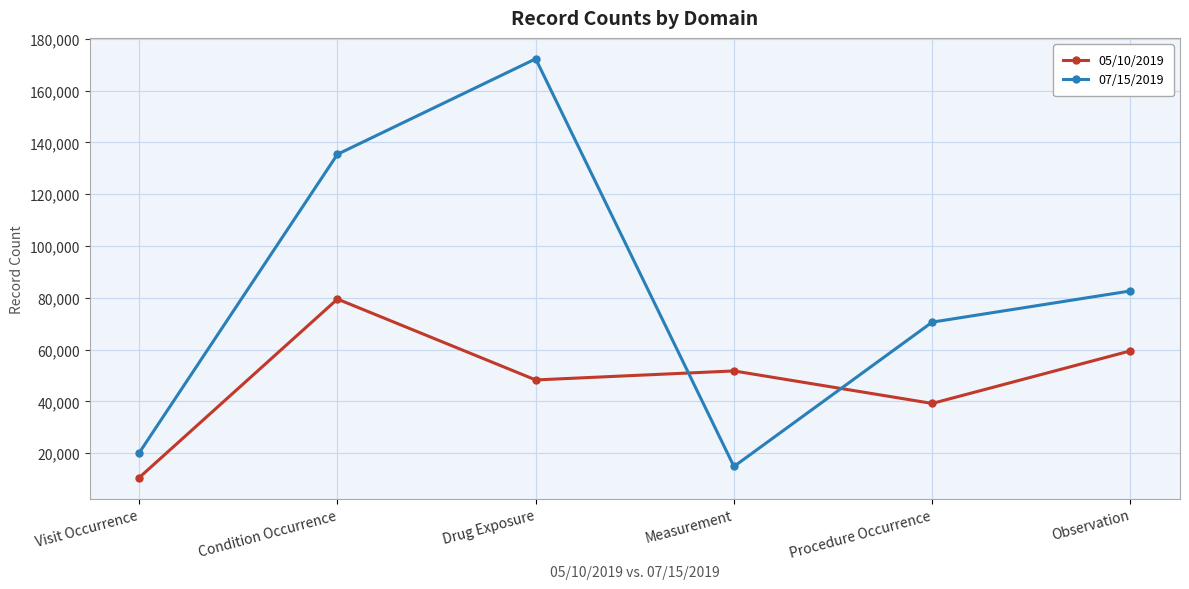

Reading left to right, extract all data points from this chart.

05/10/2019: 10603	79520	48301	51779	39231	59525
07/15/2019: 20172	135410	172255	14896	70613	82655